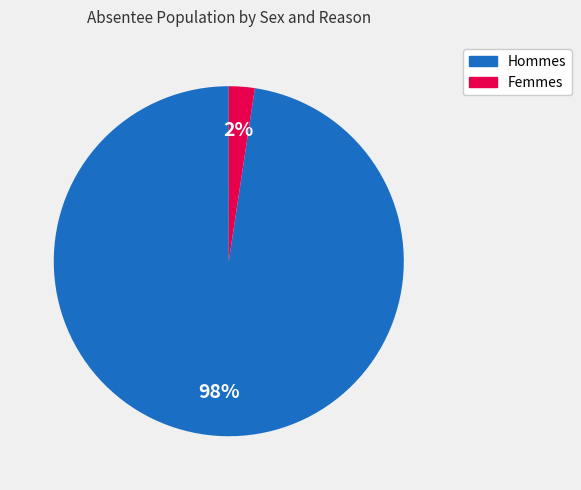

To the nearest percent, what is the average slice percentage?

50%